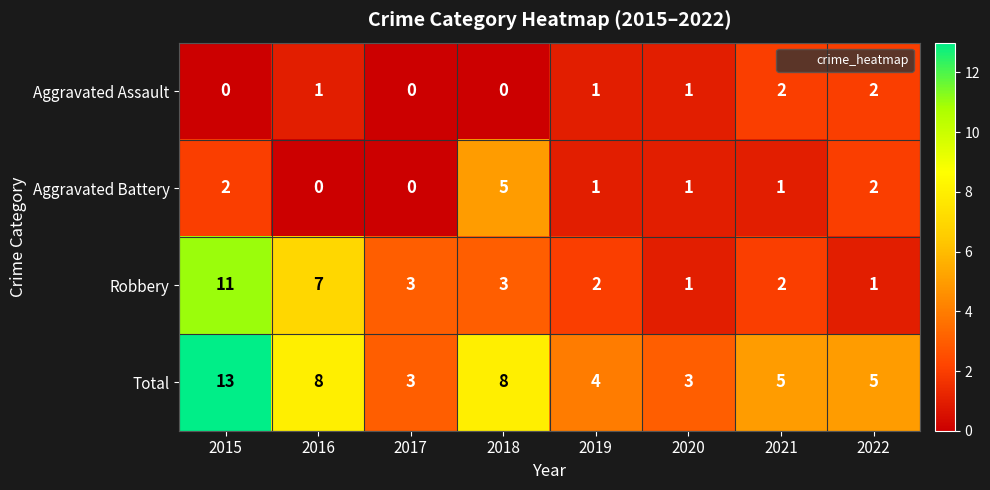

The value of Total at 2017 is 1. True or false?

False